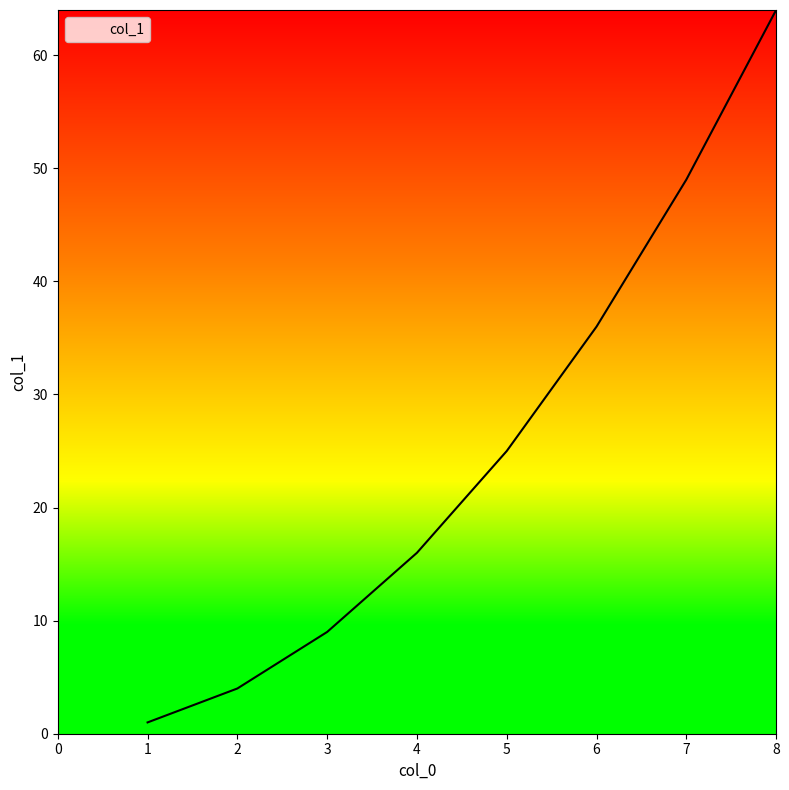

Count the number of data series in this chart.

1